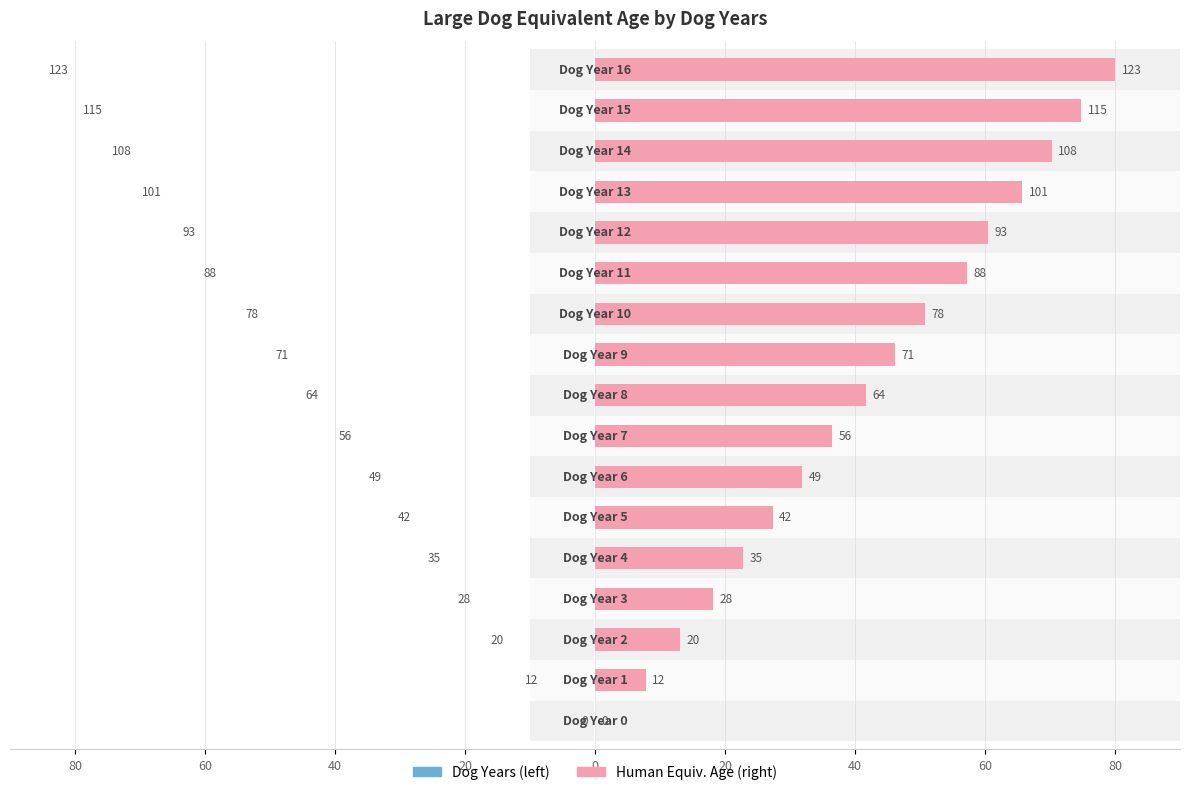

Is it true that Large (scaled right) equals 16.2 at 10?

False